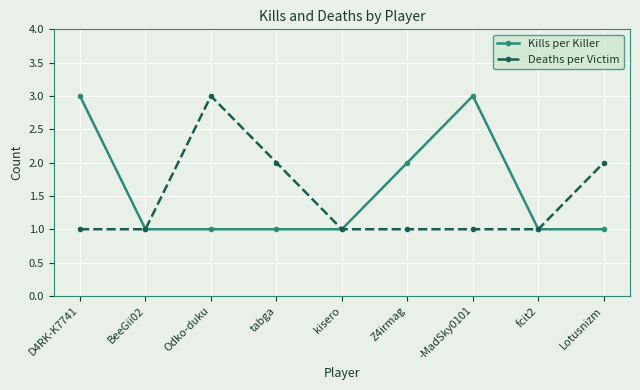

Rank the series at -MadSky0101 from lowest to highest value.

Deaths per Victim, Kills per Killer